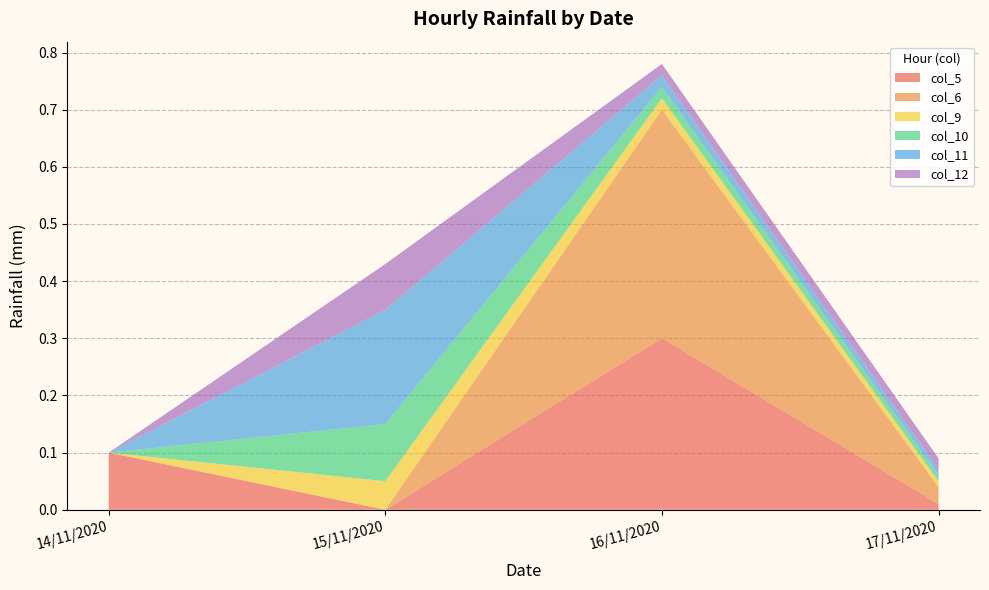

Reading left to right, transcribe all the data shown in this chart.

col_5: 14/11/2020=0.1	15/11/2020=0.0	16/11/2020=0.3	17/11/2020=0.0
col_6: 14/11/2020=0.0	15/11/2020=0.0	16/11/2020=0.4	17/11/2020=0.0
col_9: 14/11/2020=0.0	15/11/2020=0.1	16/11/2020=0.0	17/11/2020=0.0
col_10: 14/11/2020=0.0	15/11/2020=0.1	16/11/2020=0.0	17/11/2020=0.0
col_11: 14/11/2020=0.0	15/11/2020=0.2	16/11/2020=0.0	17/11/2020=0.0
col_12: 14/11/2020=0.0	15/11/2020=0.1	16/11/2020=0.0	17/11/2020=0.0